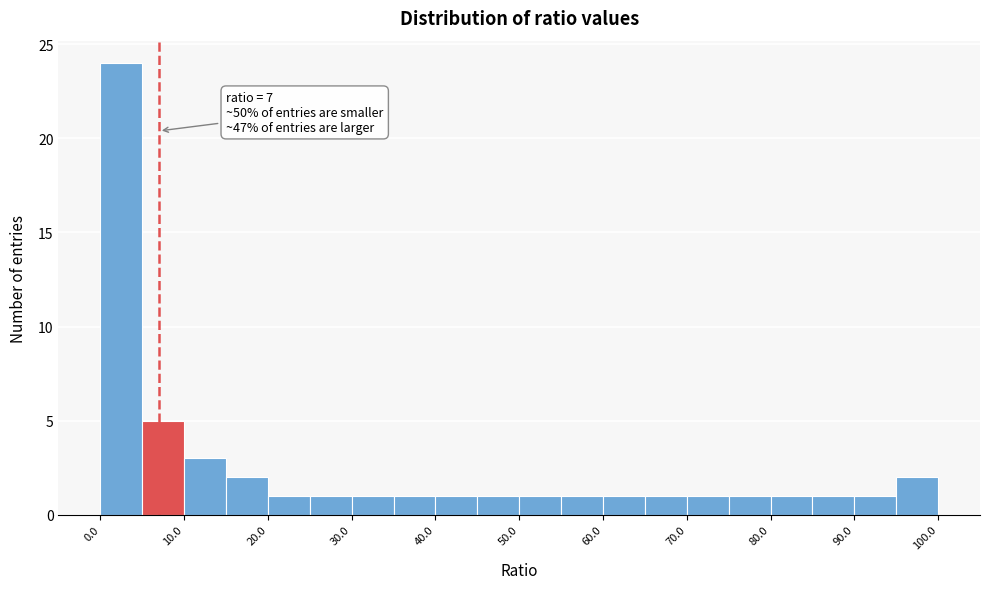

Over which range of the x-axis is the bar tallest?

0 to 5